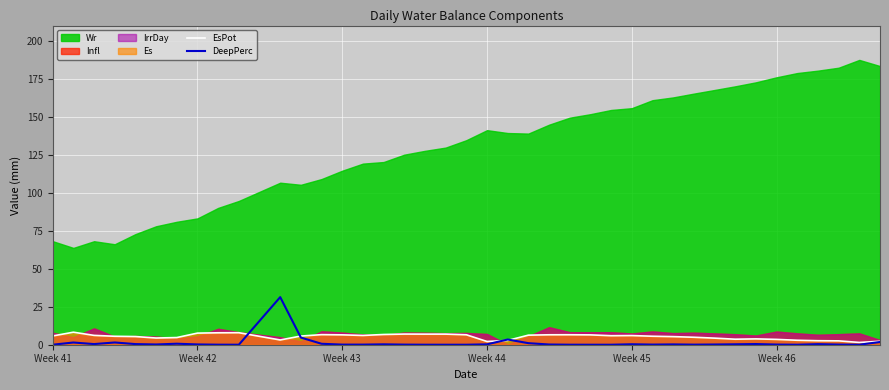

What is the difference between the maximum and second lowest values in the EsPot series?

6.1